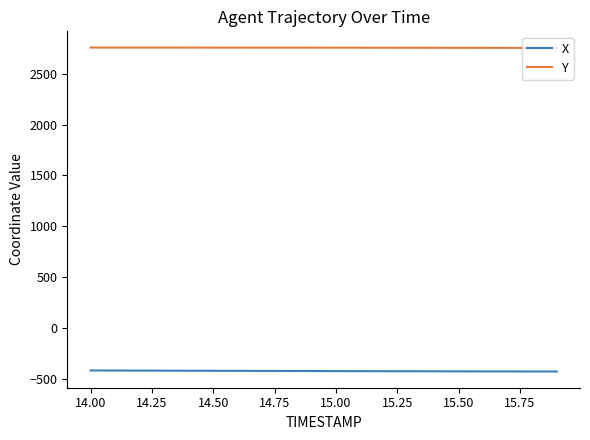

What is the minimum value for X?

-429.0